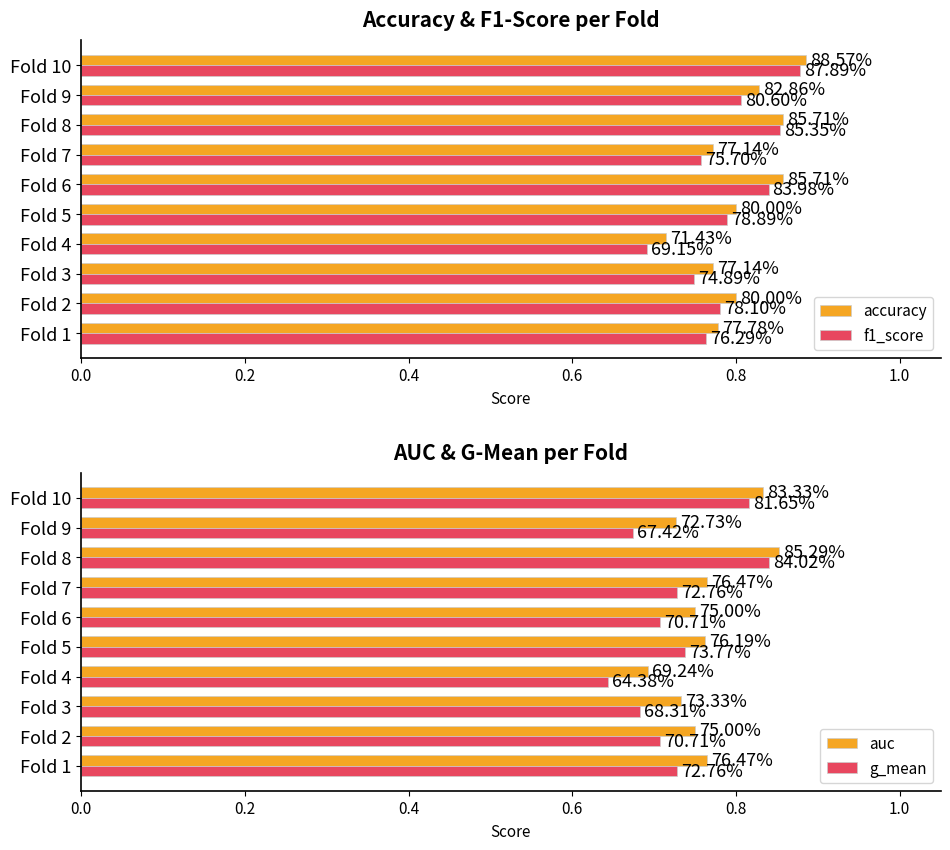

What is the sum of all auc values?

7.6